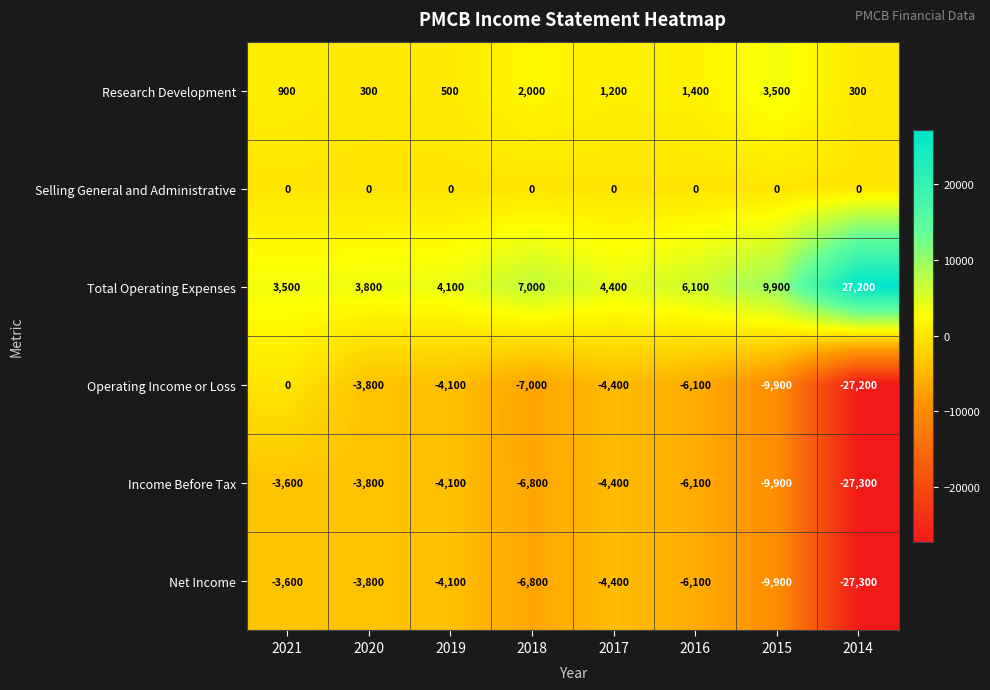

Where does the Total Operating Expenses series first go above 6100?

2018